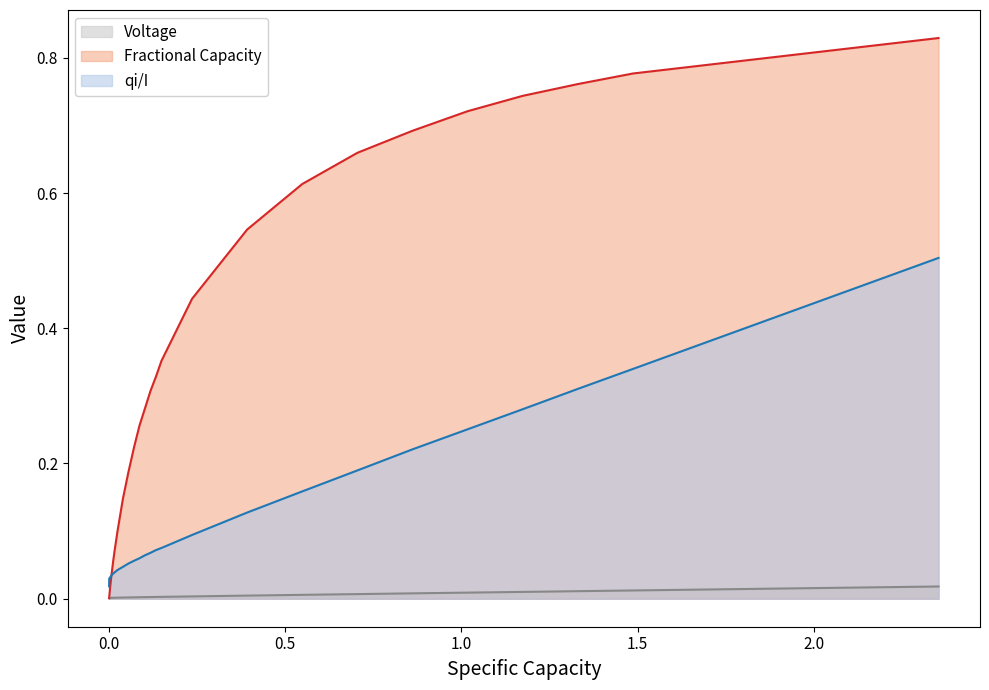

True or false: qi/I and Voltage intersect in this chart.

False